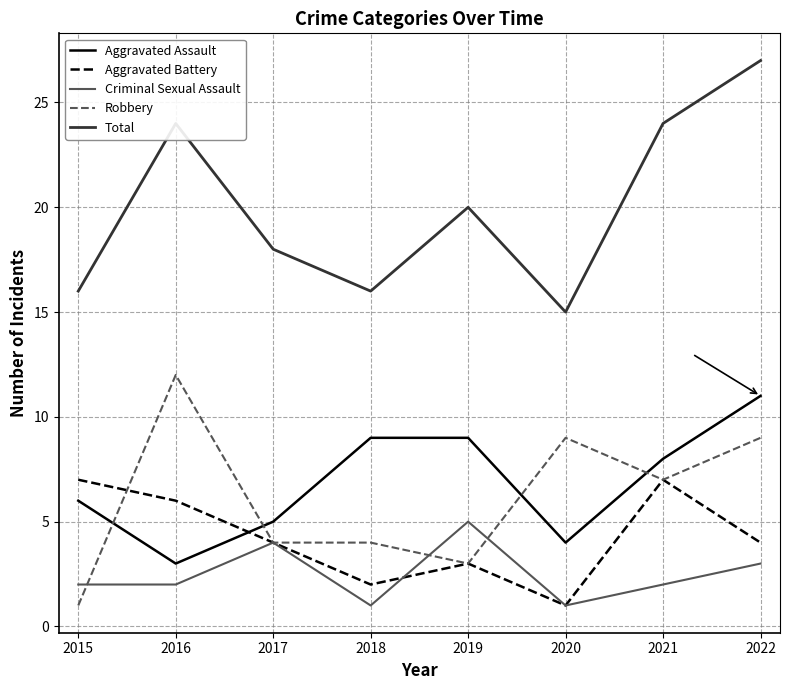

At which label does Aggravated Battery first exceed 4?

2015